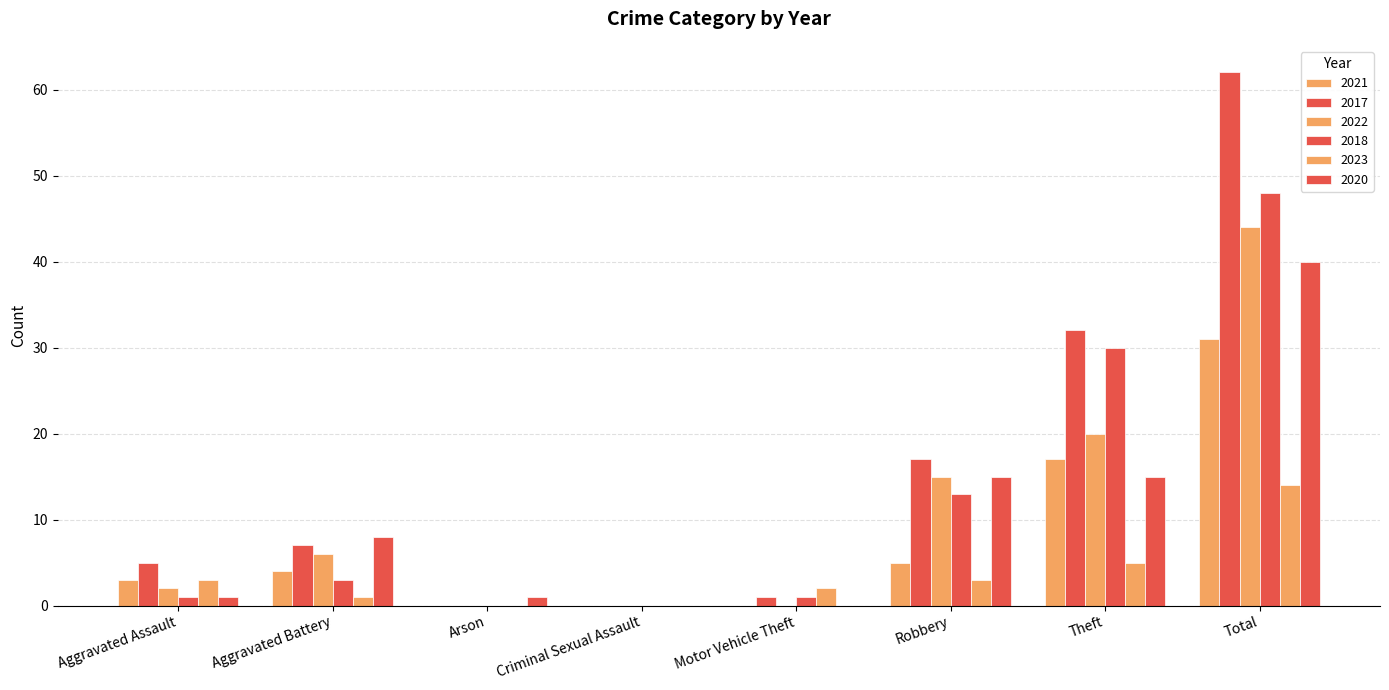

What position from the right is Robbery?

3